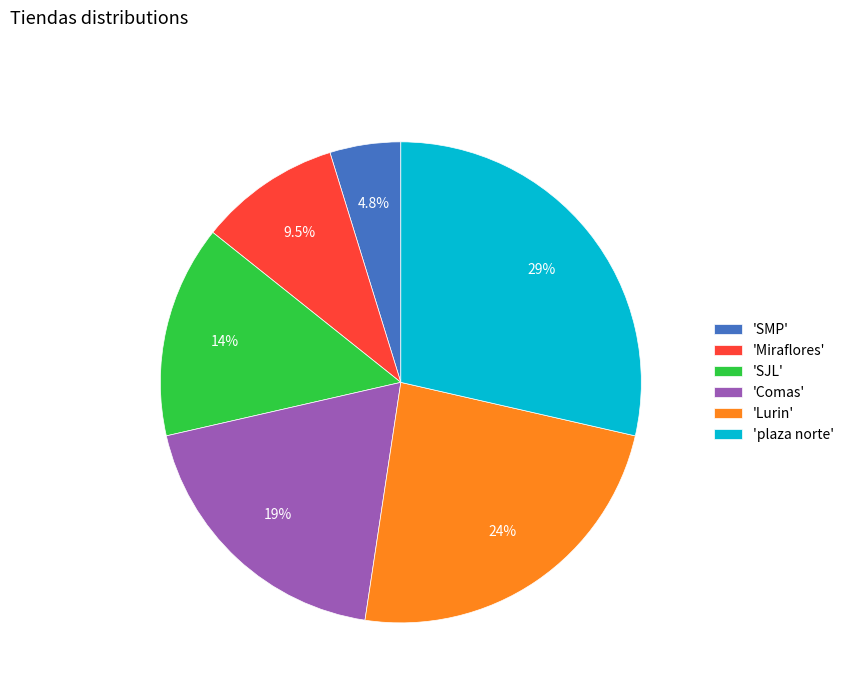

How many slices are in this pie chart?

6